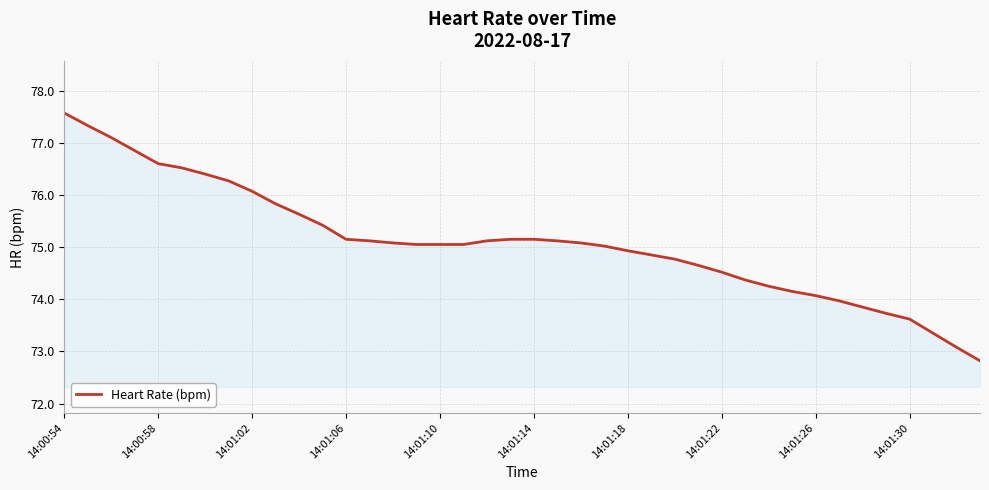

What is the average value?

75.1